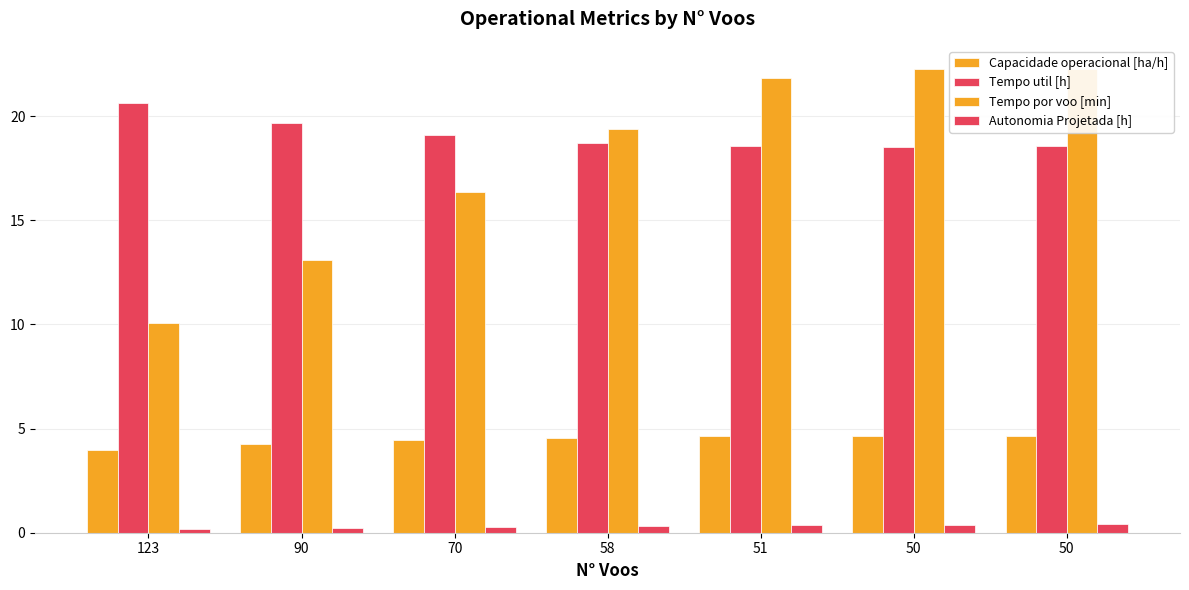

What is the total value across all series at 123?

34.8